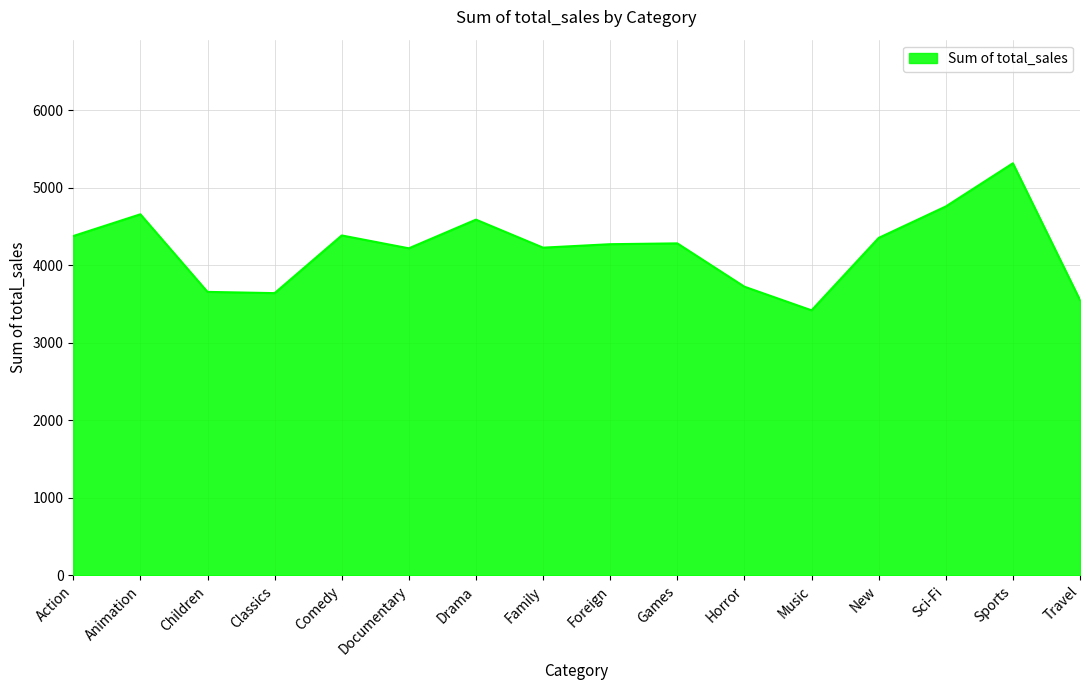

True or false: the data shows 3655.6 at Children.

True